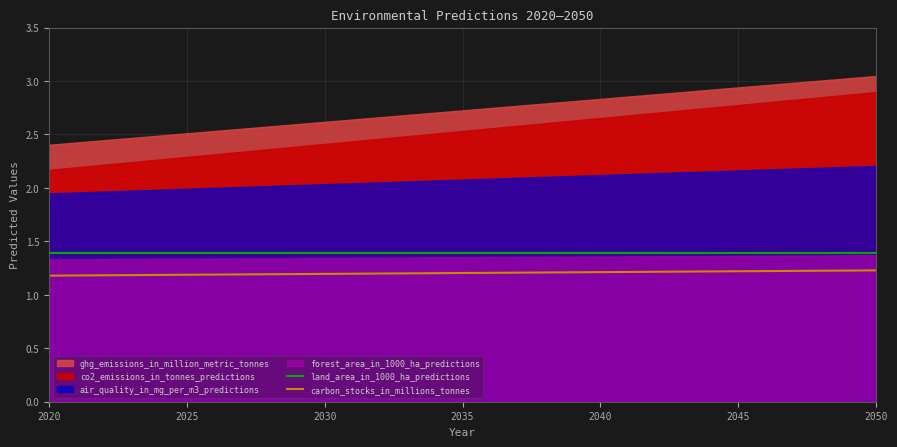

True or false: land_area_in_1000_ha_predictions and carbon_stocks_in_millions_tonnes cross at least once.

False